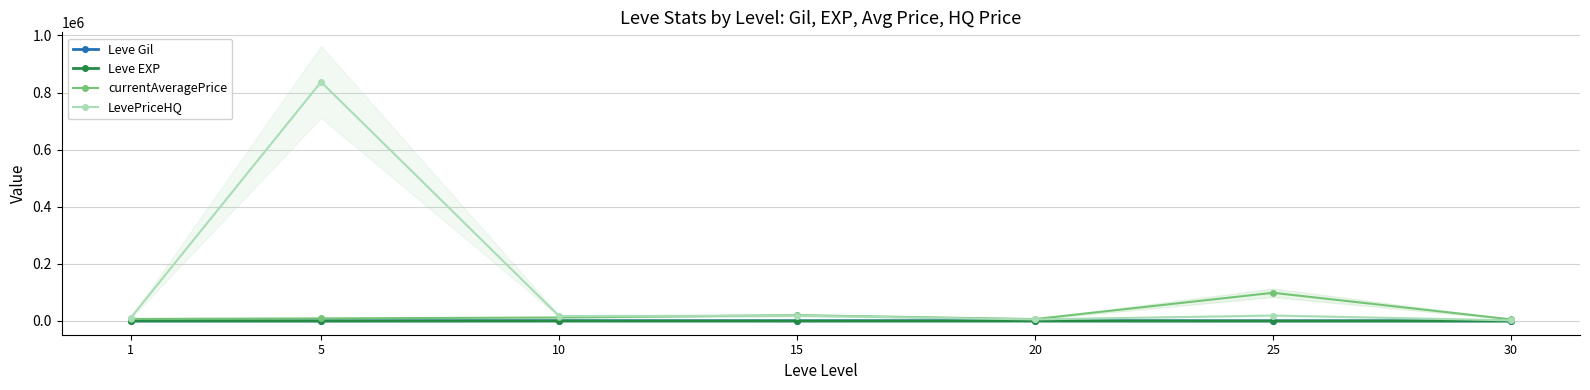

Rank the series by their maximum value, from highest to lowest.

LevePriceHQ, currentAveragePrice, Leve Gil, Leve EXP